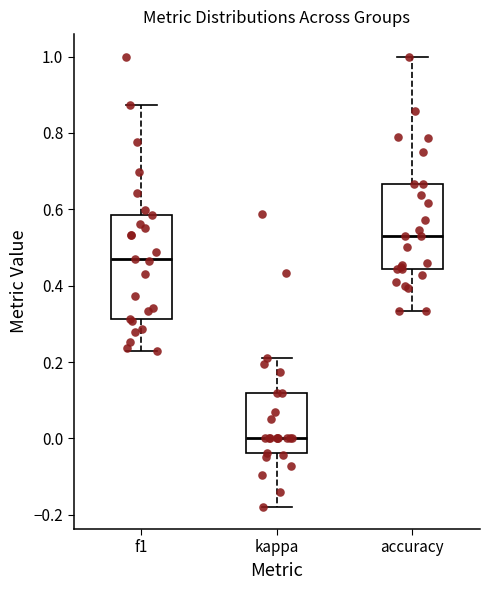

Where does the median line of the box for accuracy sit on the y-axis? The values are not printed on the chart, so give them approximately, as read against the axis.

0.52